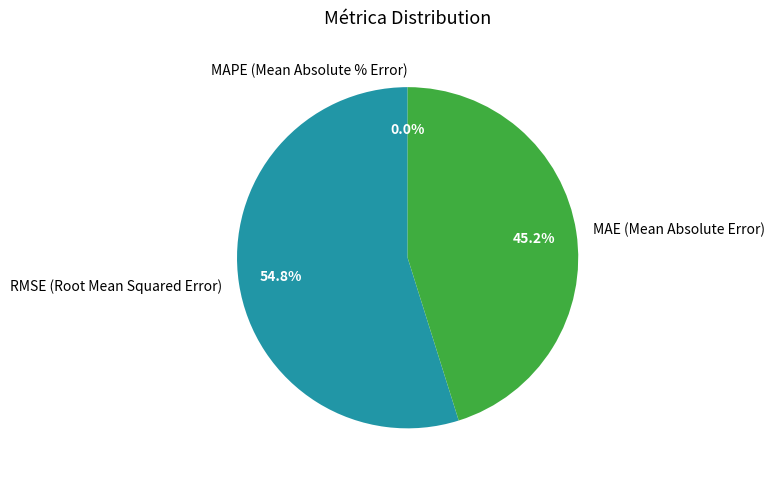

How many slices are in this pie chart?

3